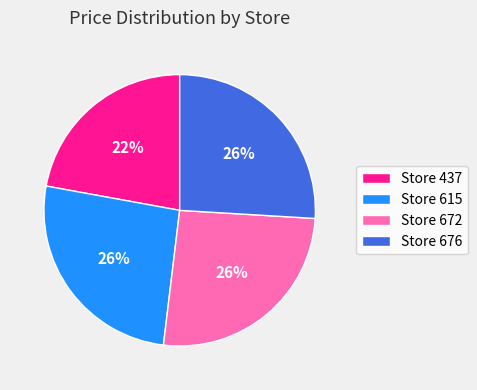

The Store 672 slice represents 26% of the pie. True or false?

True